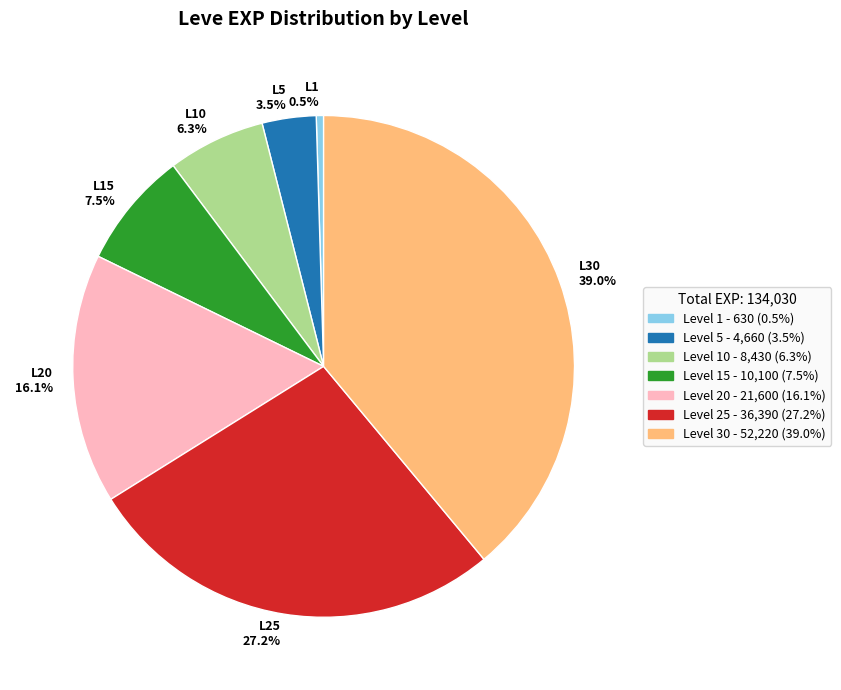

Is there any slice that represents more than half of the pie?

No